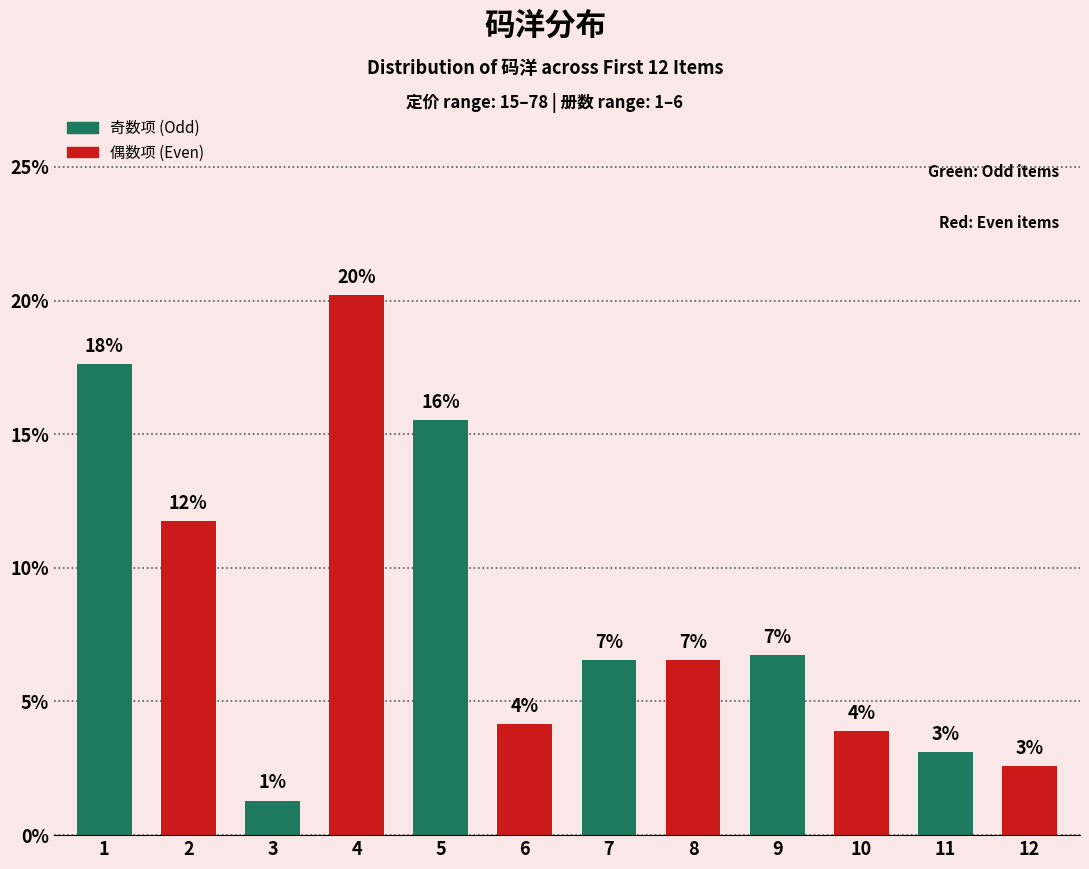

What is the average value?

8.3